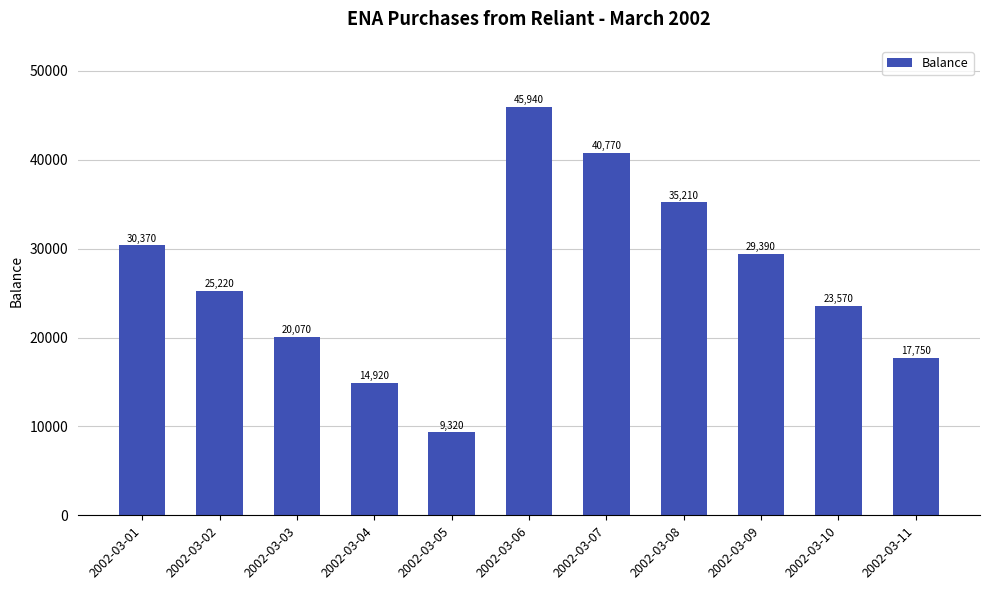

What is the value of the 5th bar from the left?

9320